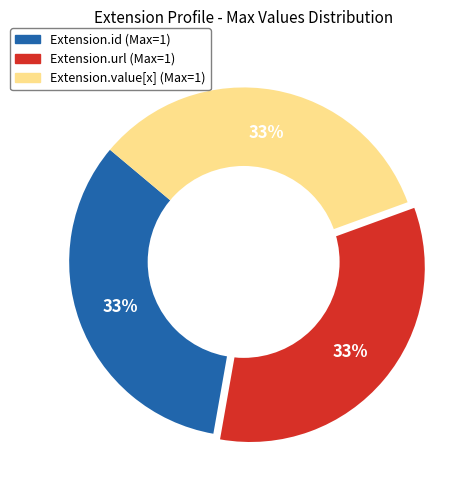

Count the number of slices in the pie.

3